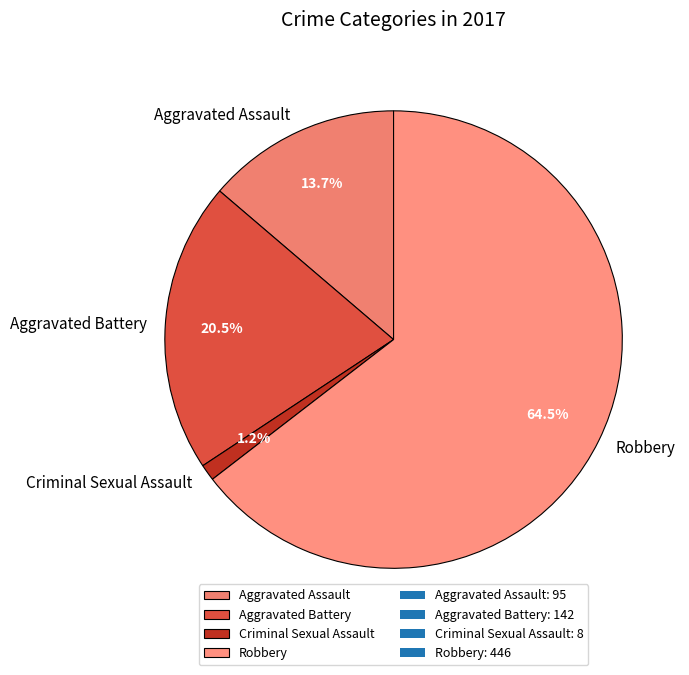

Rank the categories by value from lowest to highest.

Criminal Sexual Assault, Aggravated Assault, Aggravated Battery, Robbery